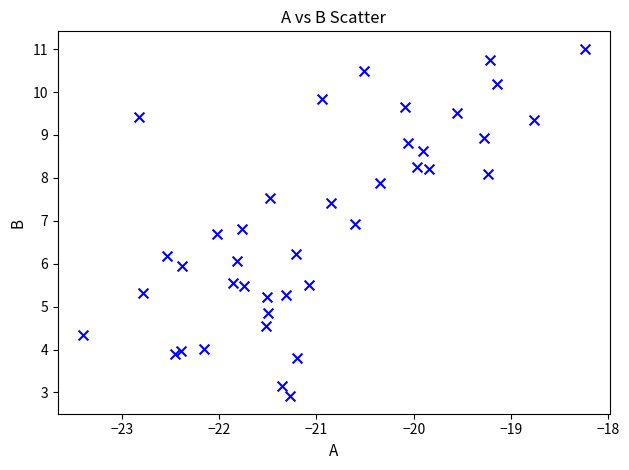

What is the range of X values (max minus min)?

5.2